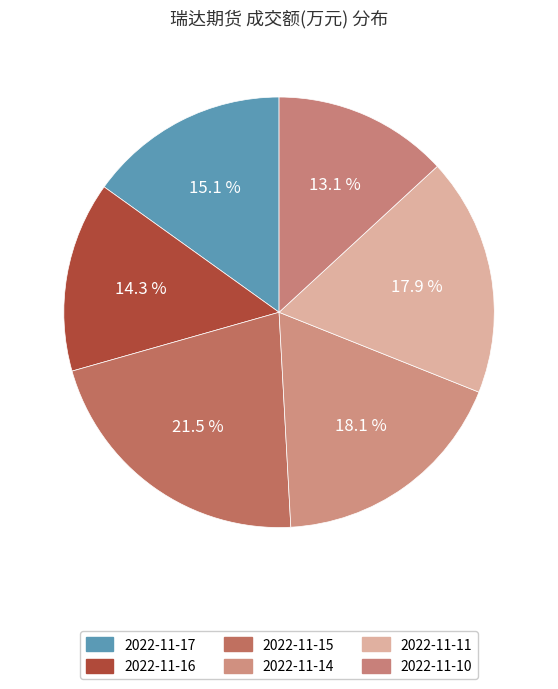

The 2022-11-16 slice represents 19% of the pie. True or false?

False